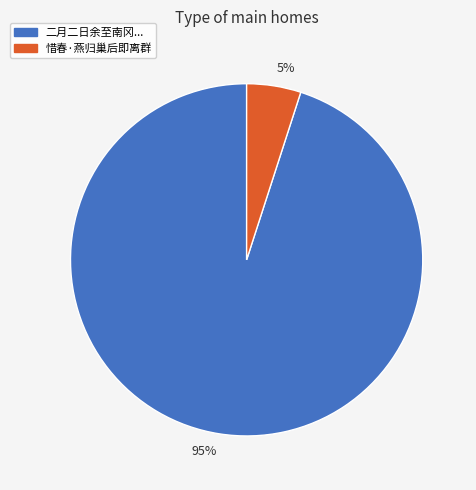

Does any single category account for the majority?

Yes